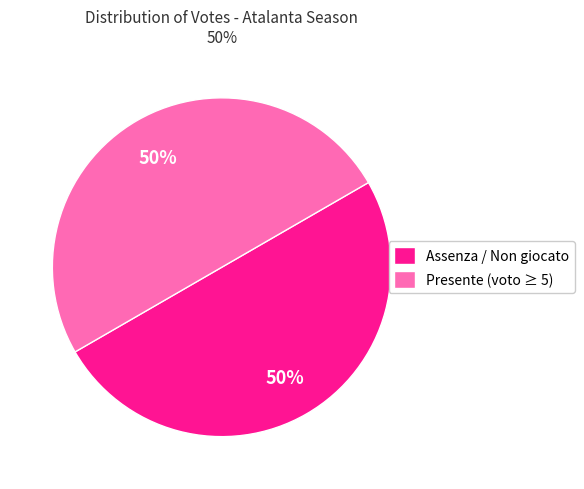

Is it true that Assenza / Non giocato is 50% of the pie?

True